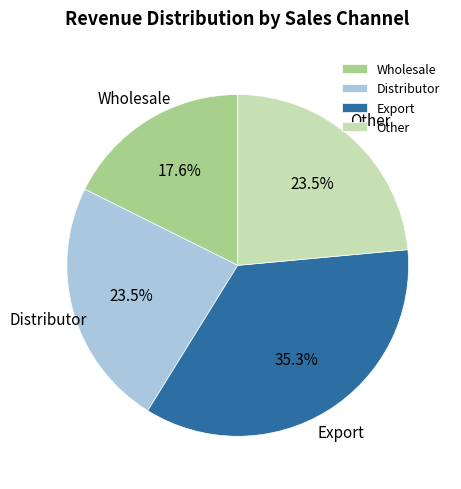

What is the ratio of the value at Other to the value at Export?

0.7